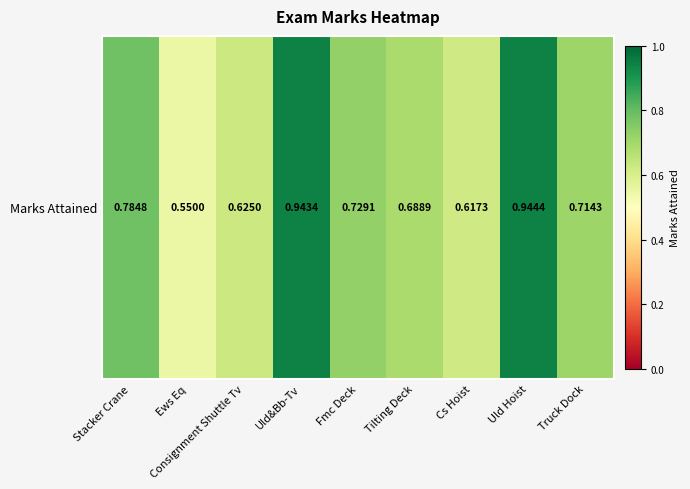

What is the sum of the values at Fmc Deck and Cs Hoist?

1.3